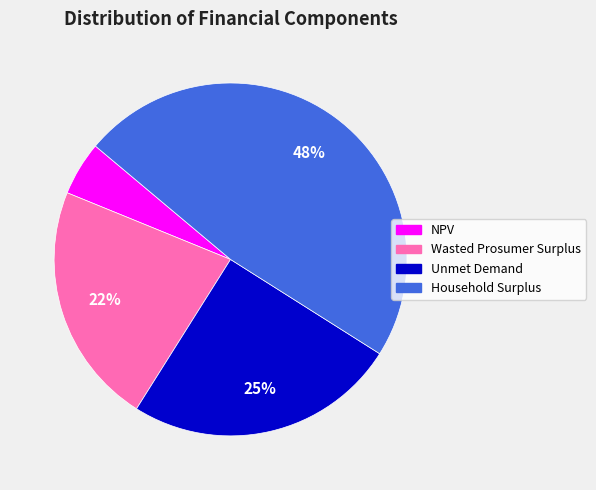

Count the number of slices in the pie.

4